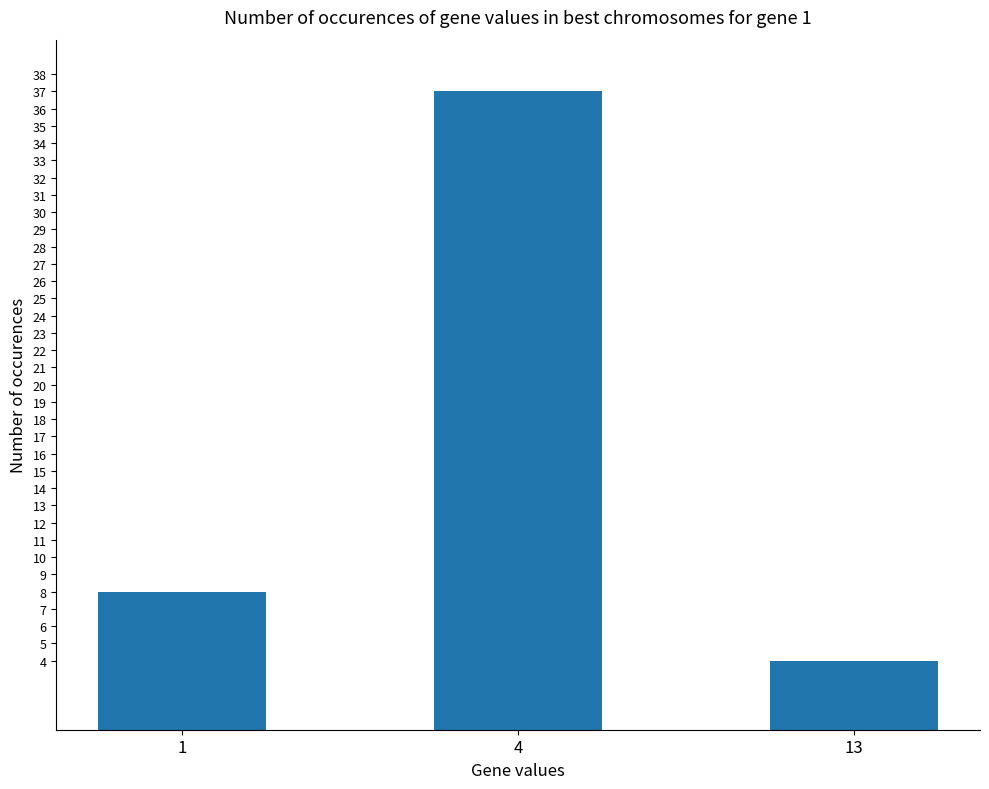

How many categories are shown in the chart?

3